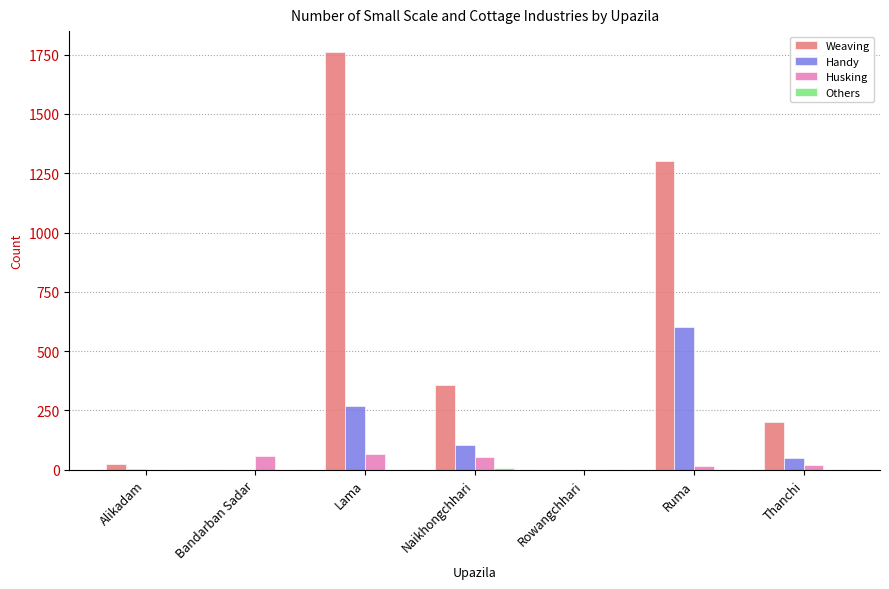

At which label is Handy closest to 300?

Lama